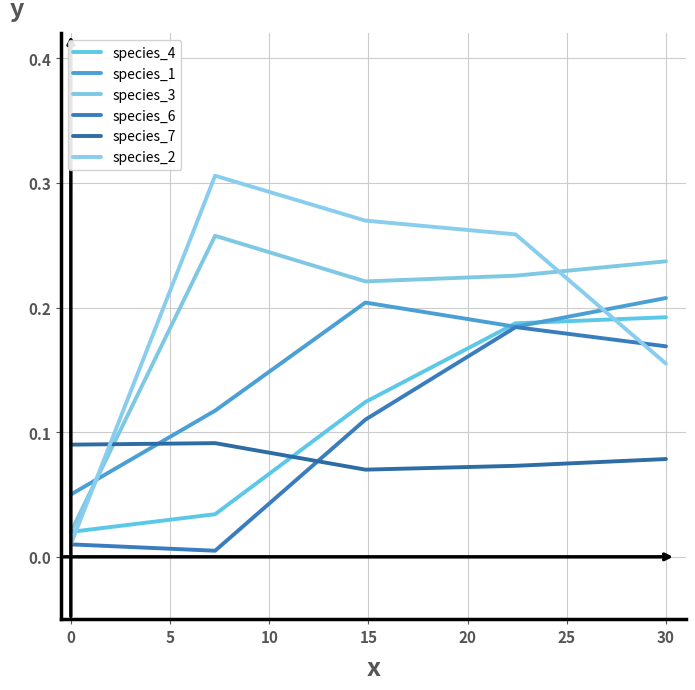

Which series has the largest range (max minus min)?

species_2